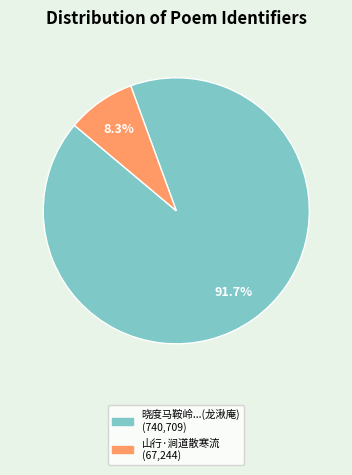

How many slices are in this pie chart?

2